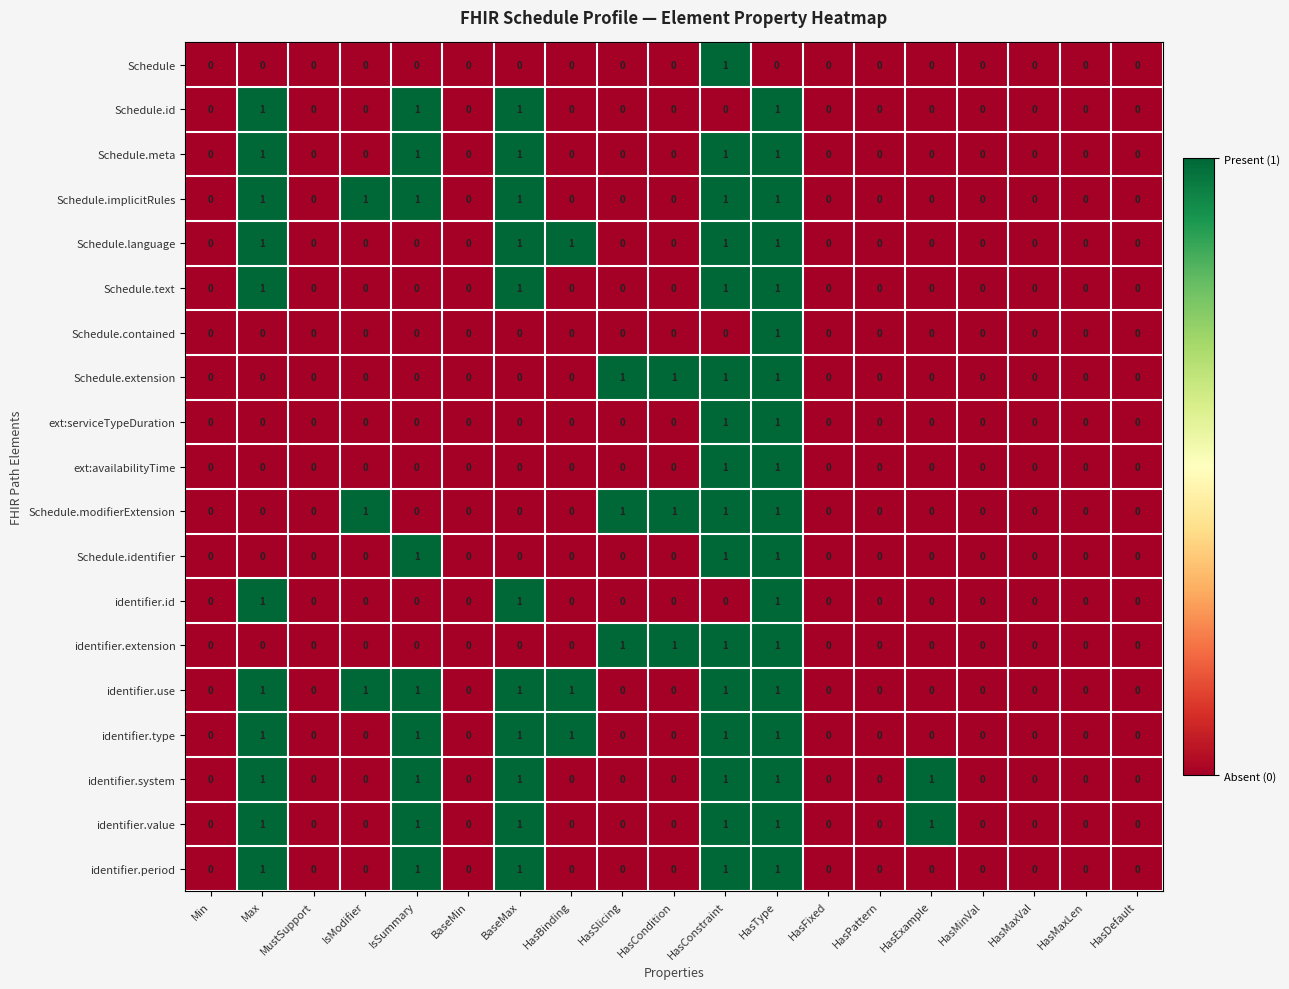

The value of ext:availabilityTime at HasMinVal is 0. True or false?

True